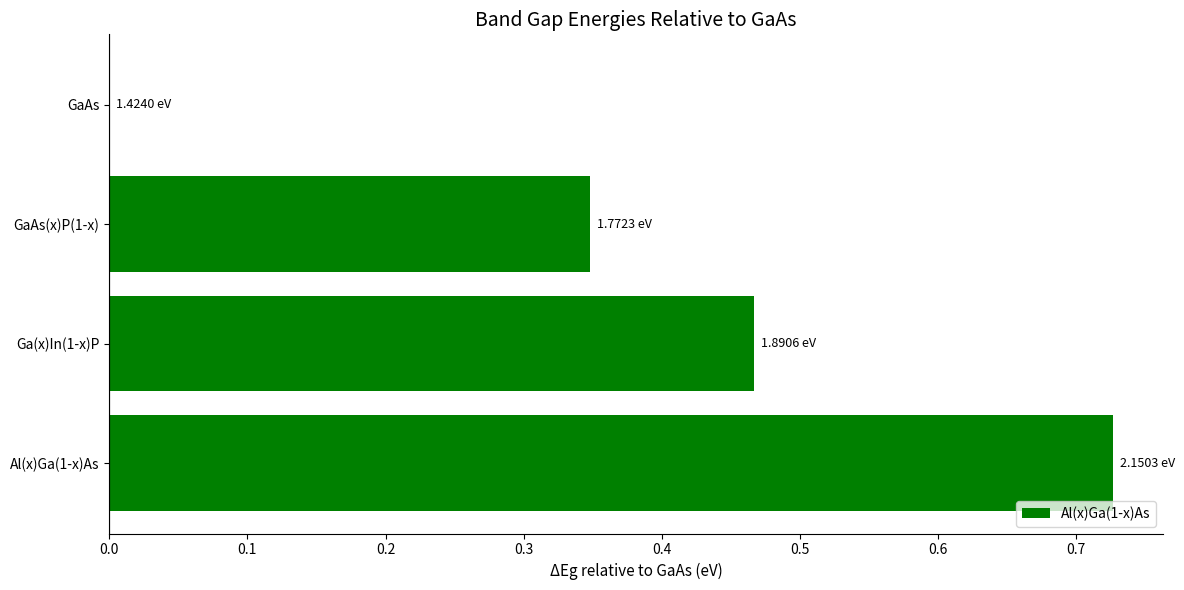

How many values are above zero?

3